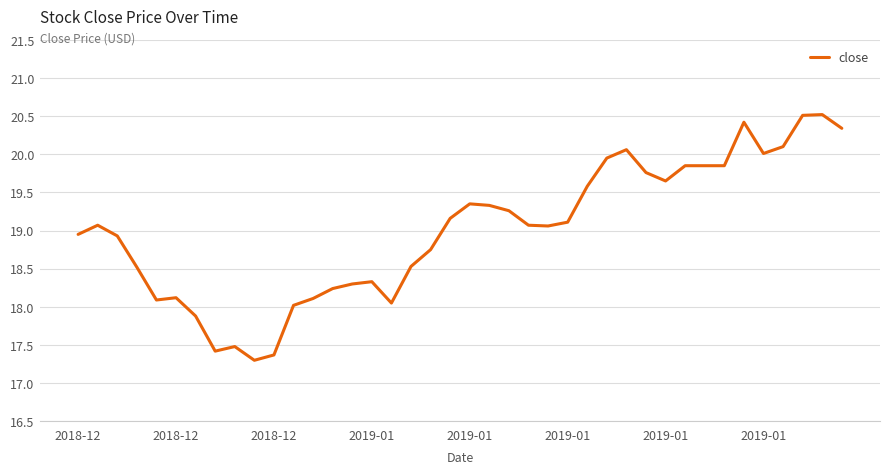

What is the difference between the maximum and minimum values?

3.2